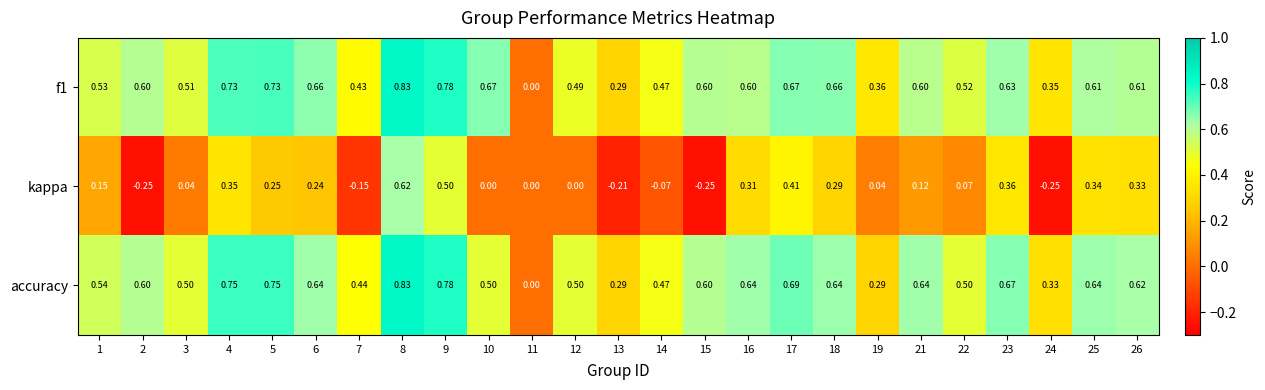

Which series has the widest spread of values?

kappa